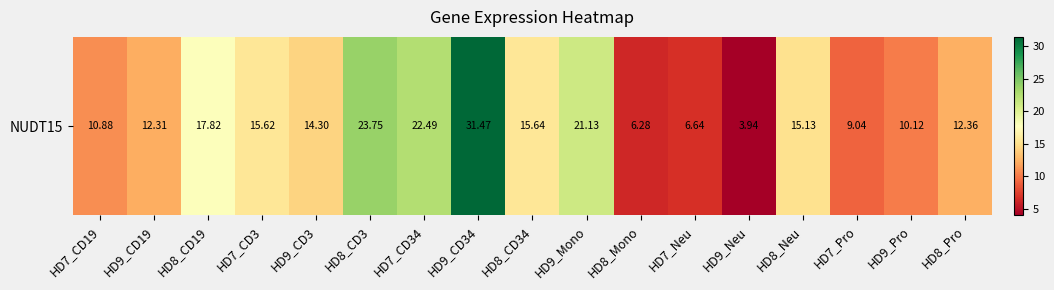

What is the difference between the maximum and minimum values?

27.5